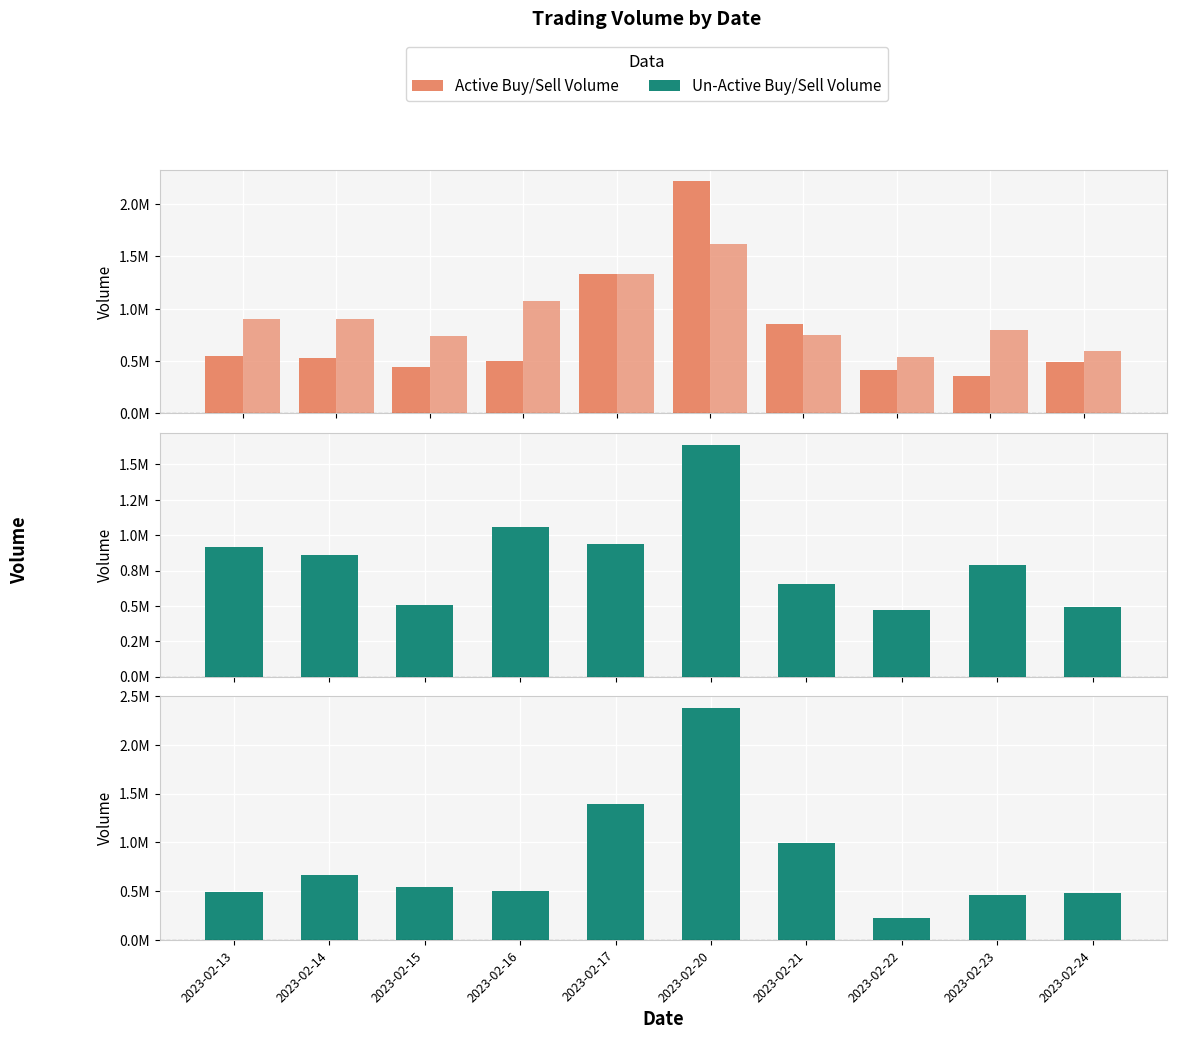

How many series are shown in this chart?

4